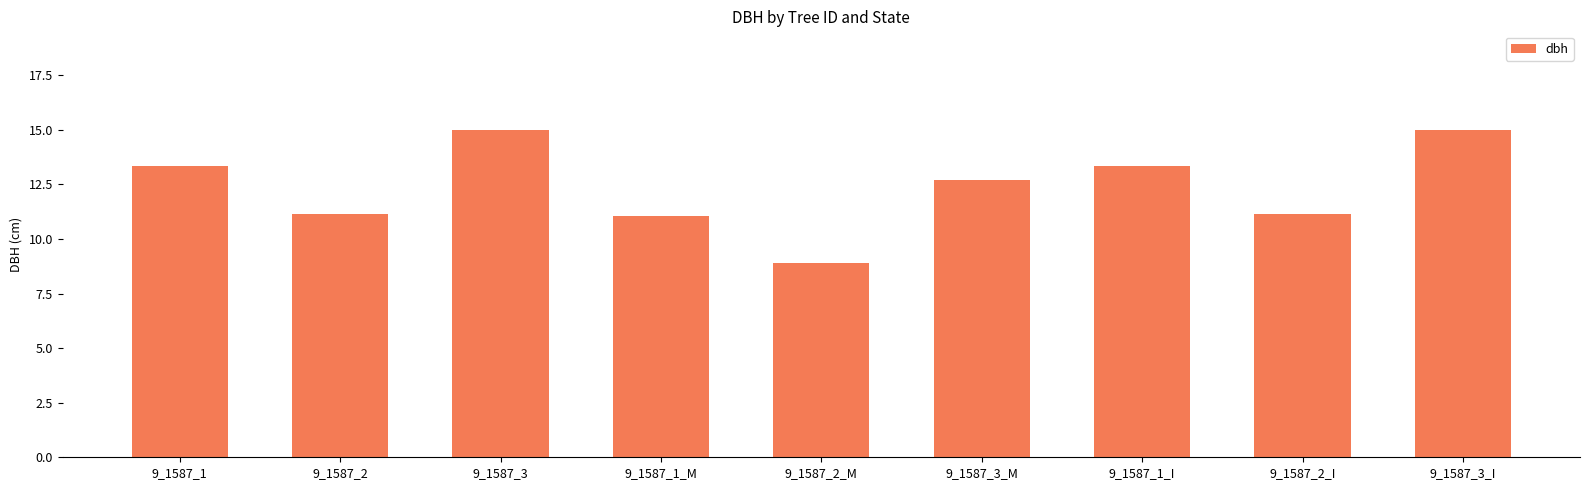

Count the number of values greater than 12.

5